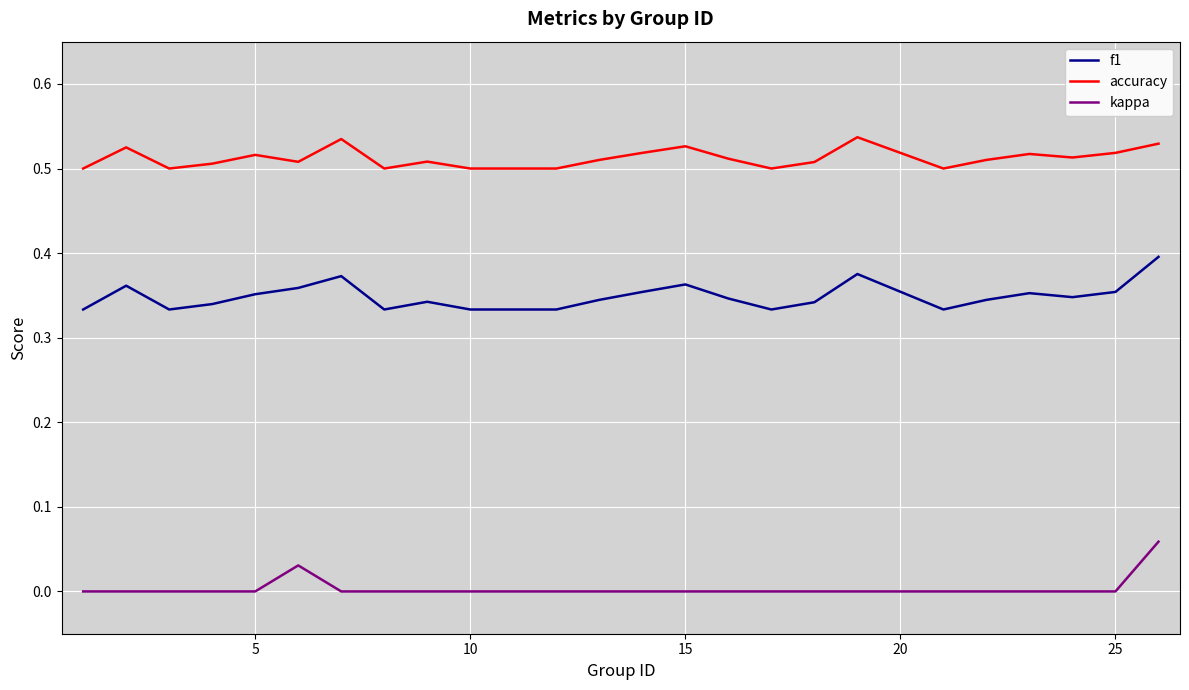

List the series in order of their overall mean, lowest first.

kappa, f1, accuracy